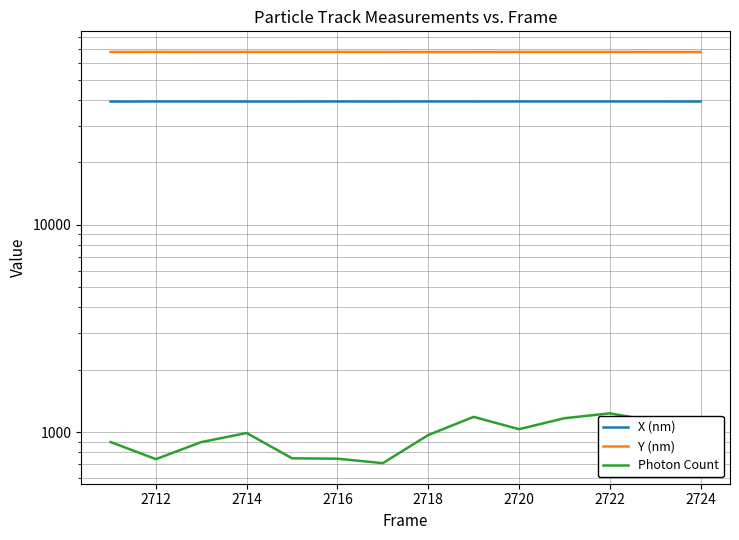

What is the spread (max minus min) of values at 2716?

67281.9